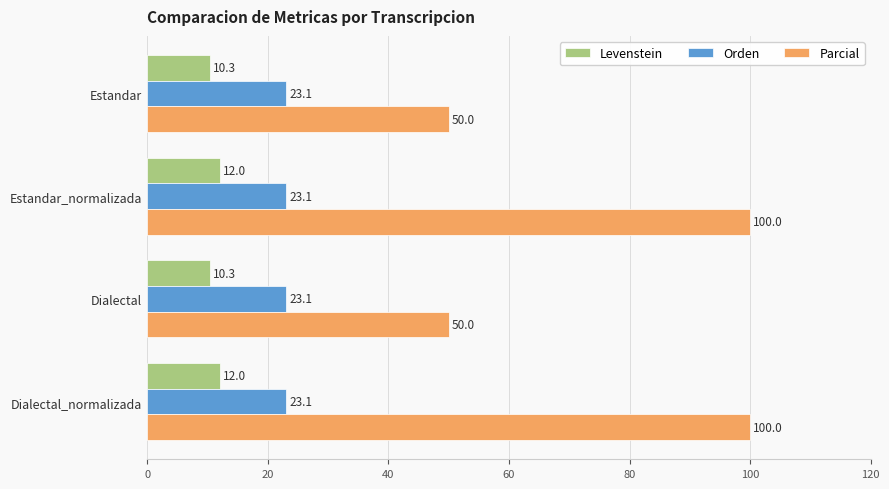

What is the greatest value displayed?

100.0